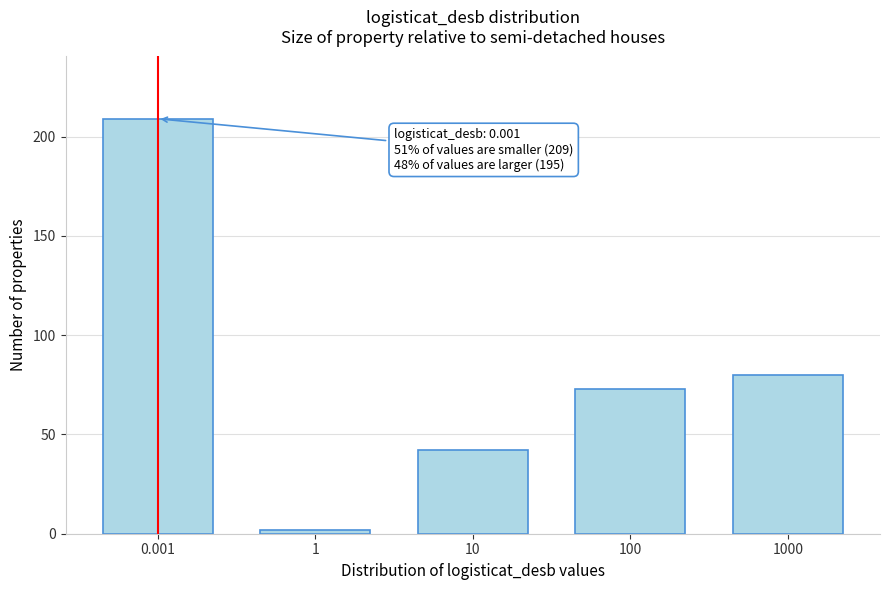

Reading left to right, extract all data points from this chart.

0.001=209	1=2	10=42	100=73	1000=80